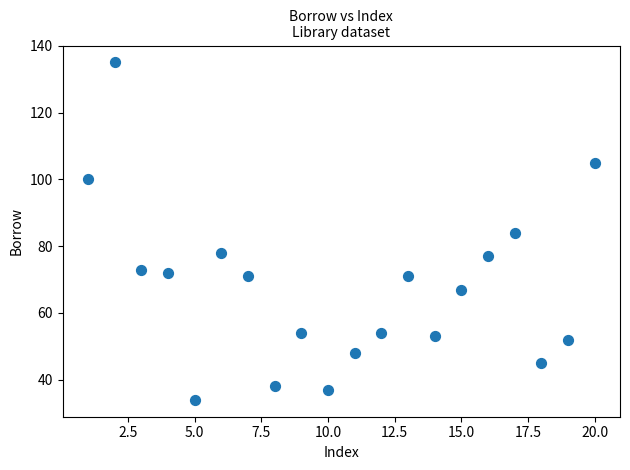

What is the range of X values (max minus min)?

19